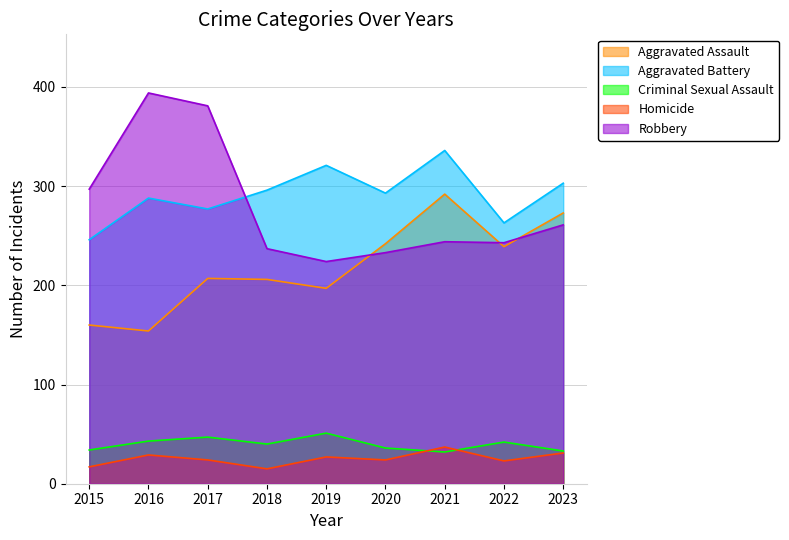

What is the difference between the maximum and second lowest values in the Robbery series?

161